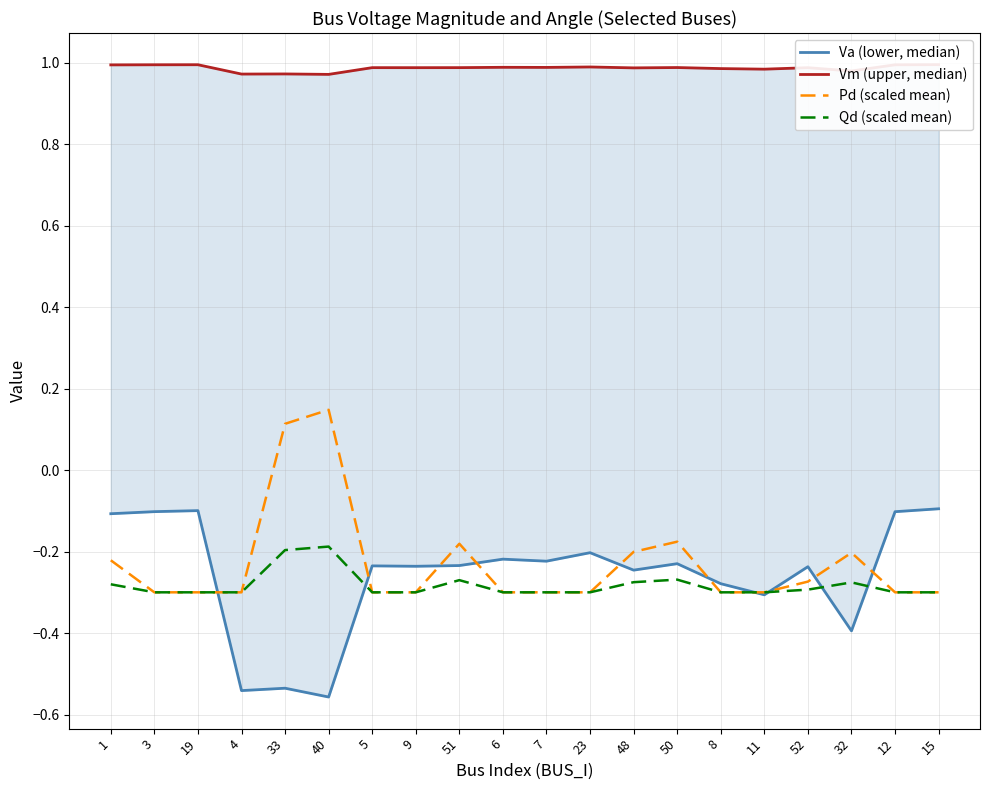

What is the value of the Vm (upper, median) point at the 4th from the left?

1.0